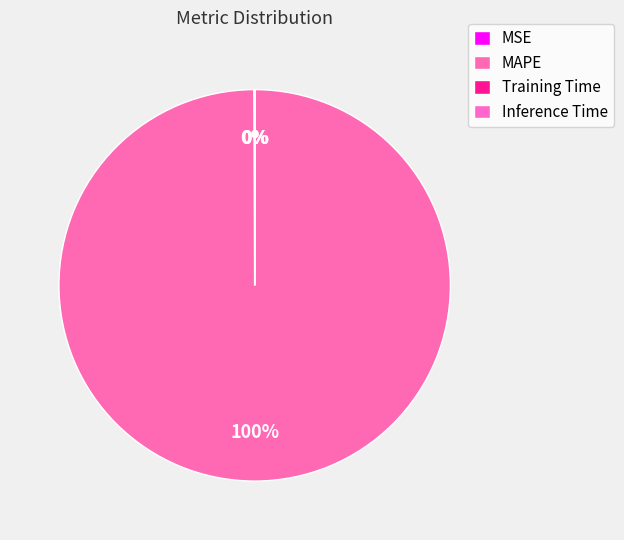

Which category has the smallest portion of the pie?

Inference Time